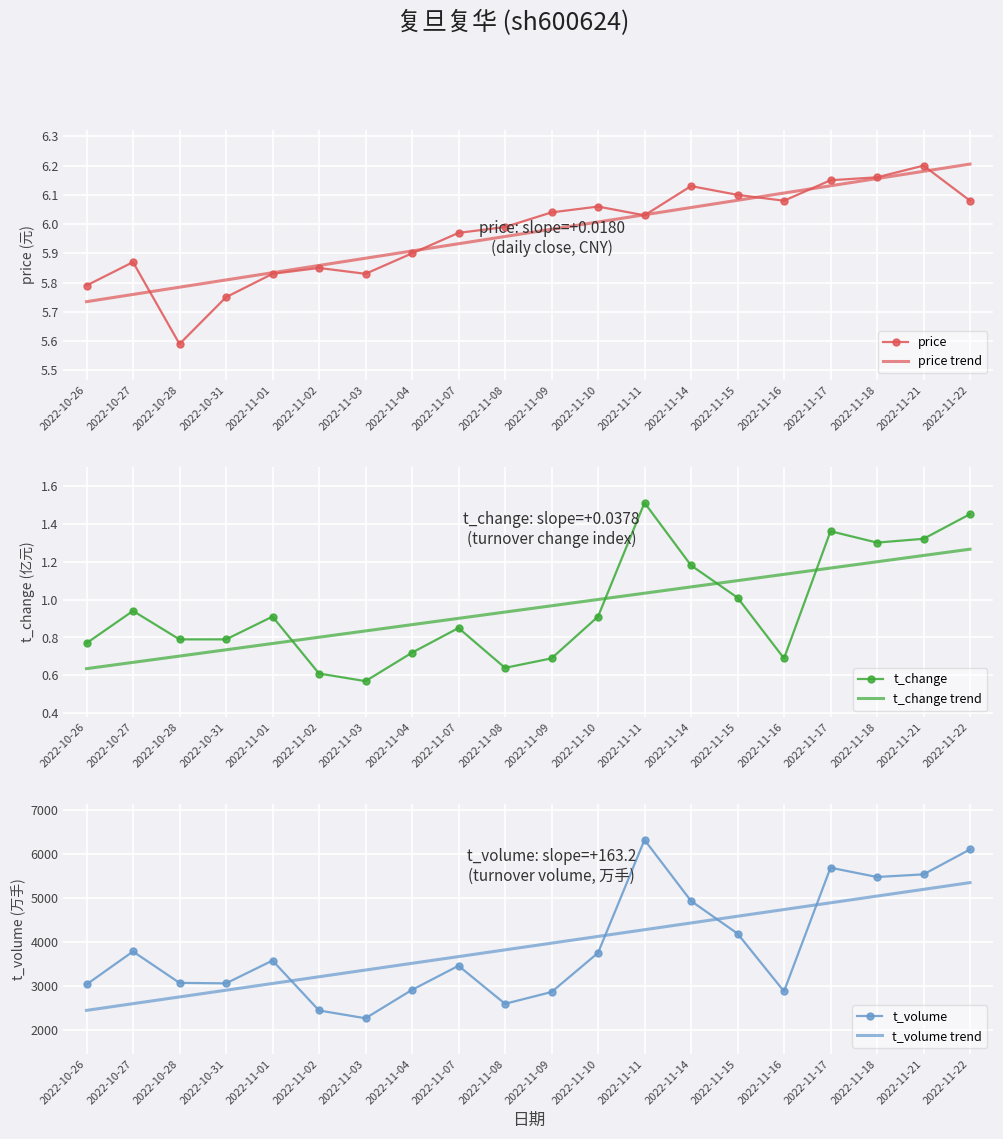

True or false: t_volume and price intersect in this chart.

False